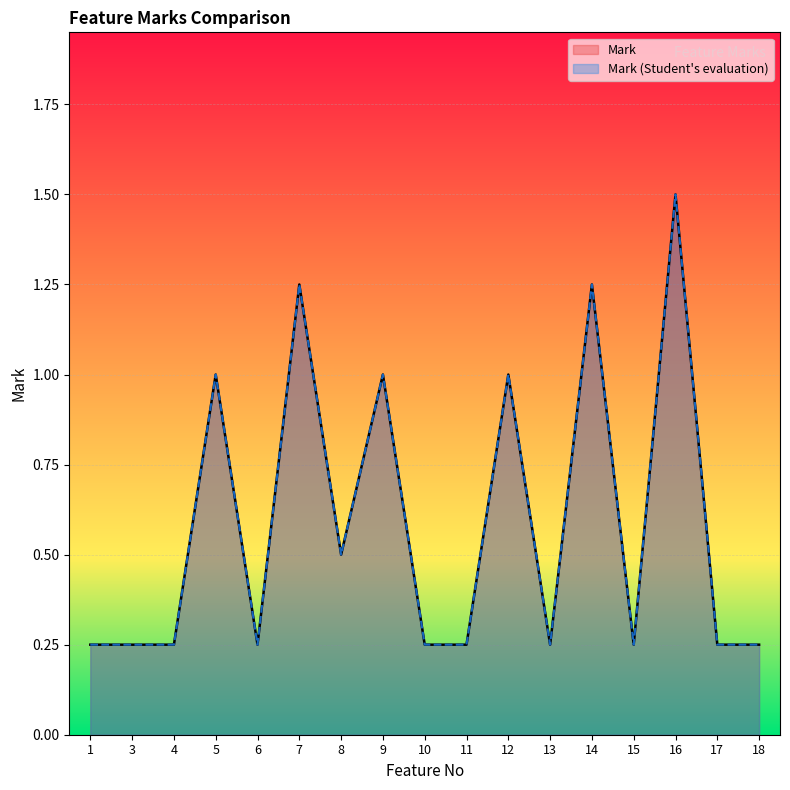

Is it true that Mark equals 1.8 at 5?

False